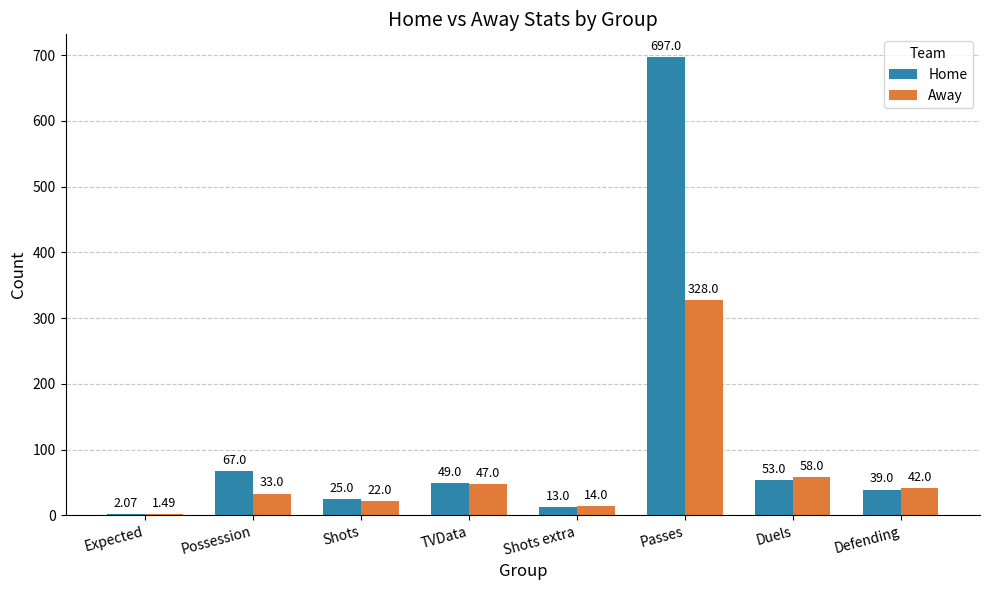

What is the approximate value of Home at Possession?

67.0